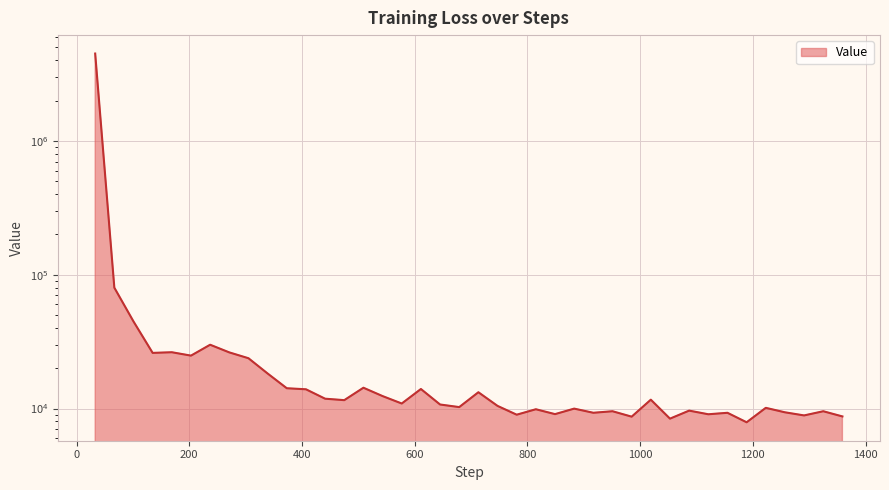

How many values exceed 10902?

20